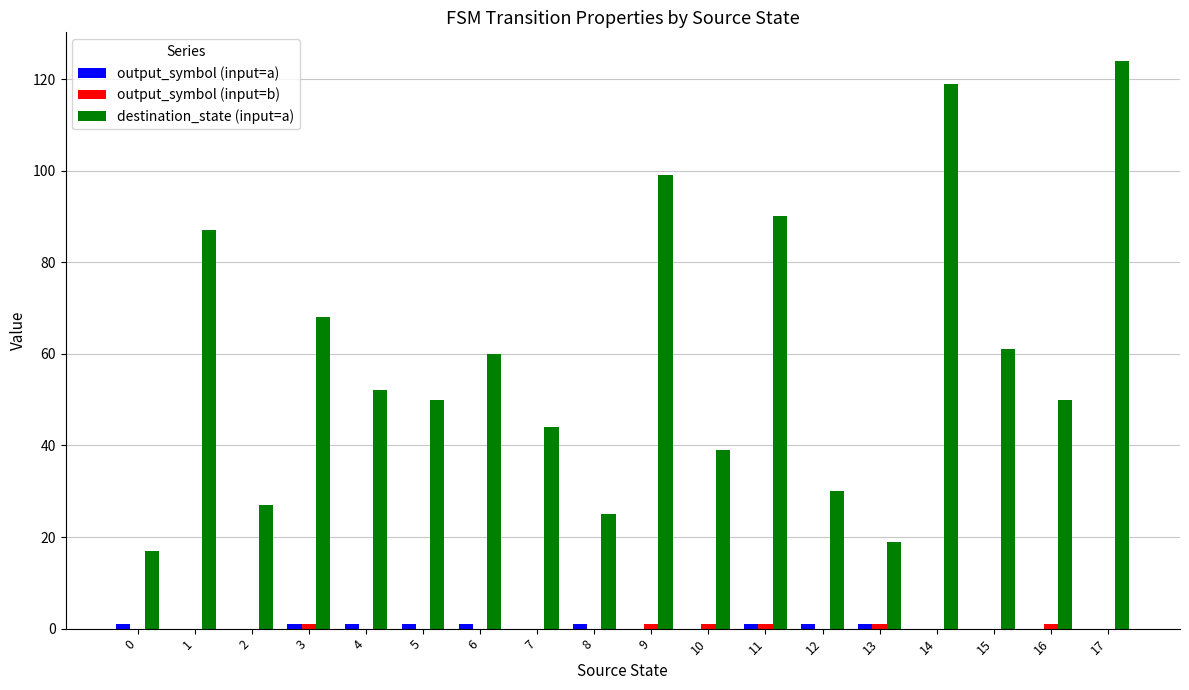

What is the total value across all series at 1?

87